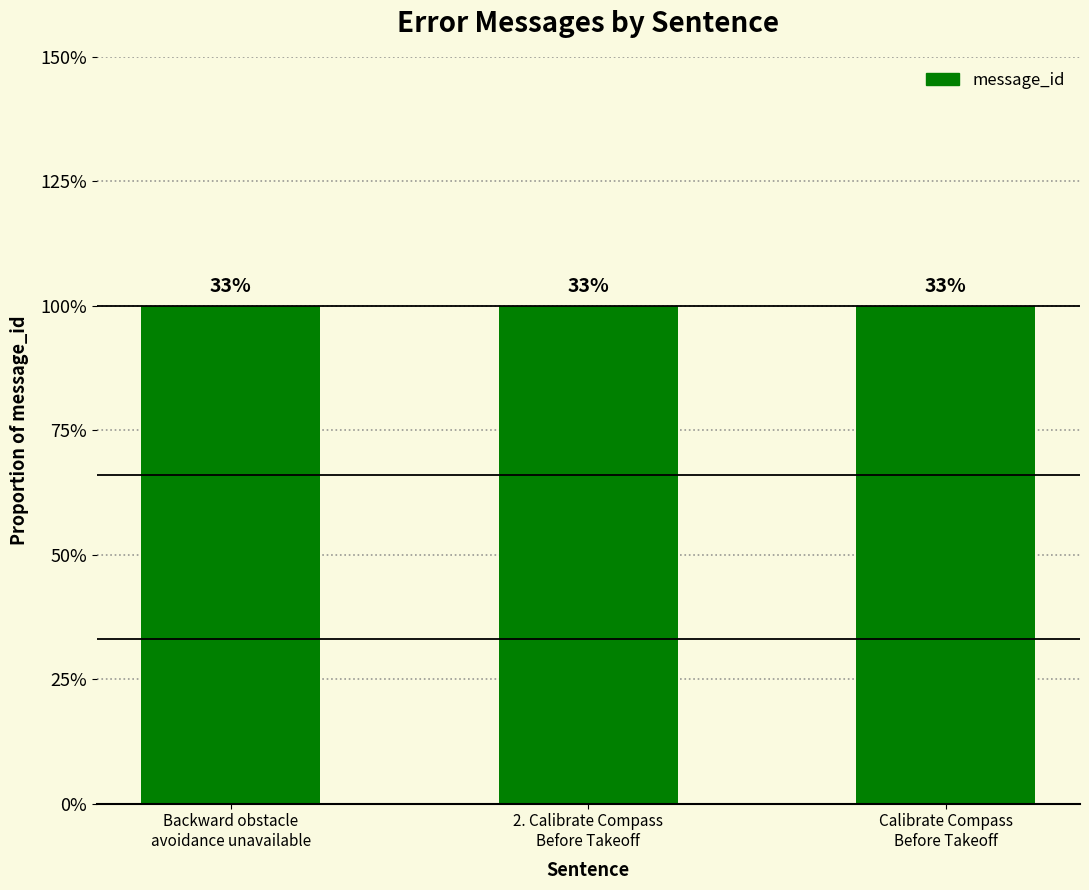

Is it true that the value at Backward obstacle avoidance unavailable is 0?

False